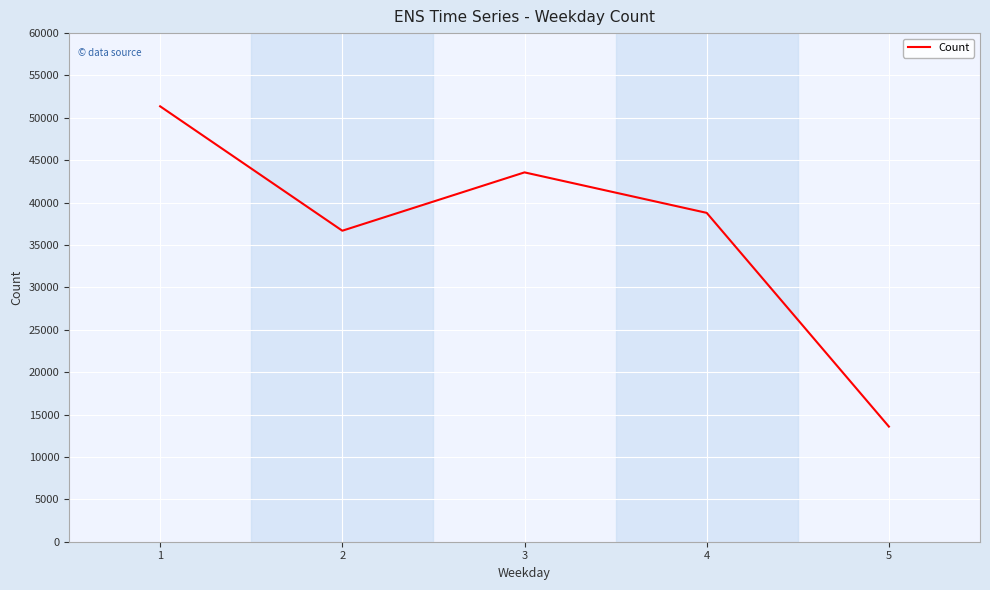

What value does the data have at 5?

13580.4